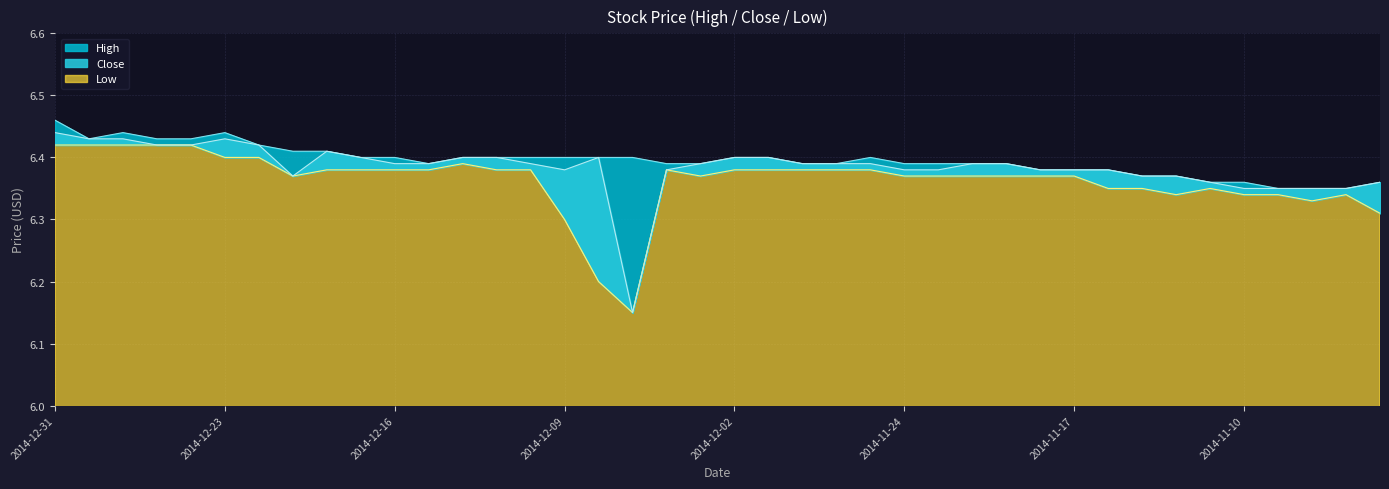

How many data points does each series have?

40